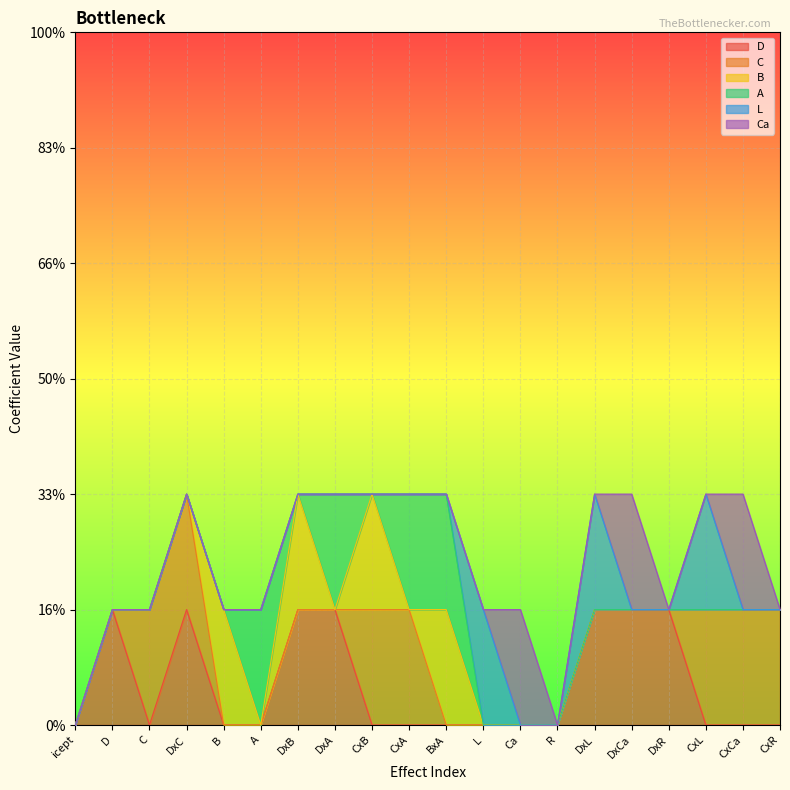

True or false: C has a value of 0 at DxR.

False